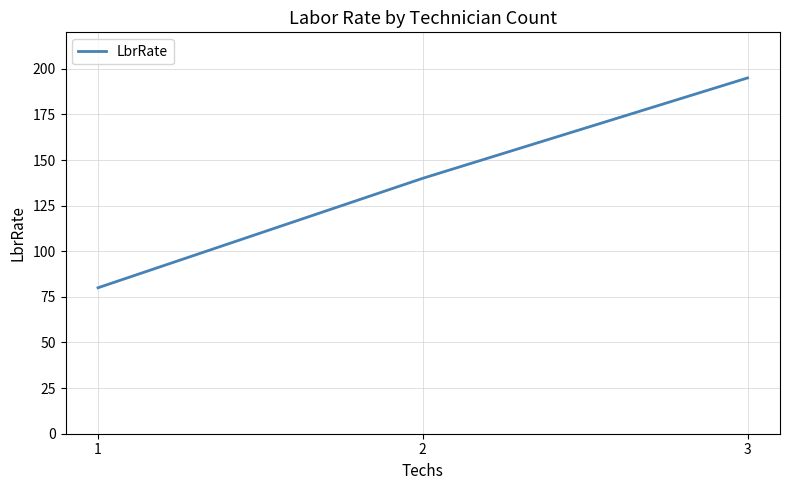

Reading left to right, what are all the values shown in this chart?

1=80	2=140	3=195